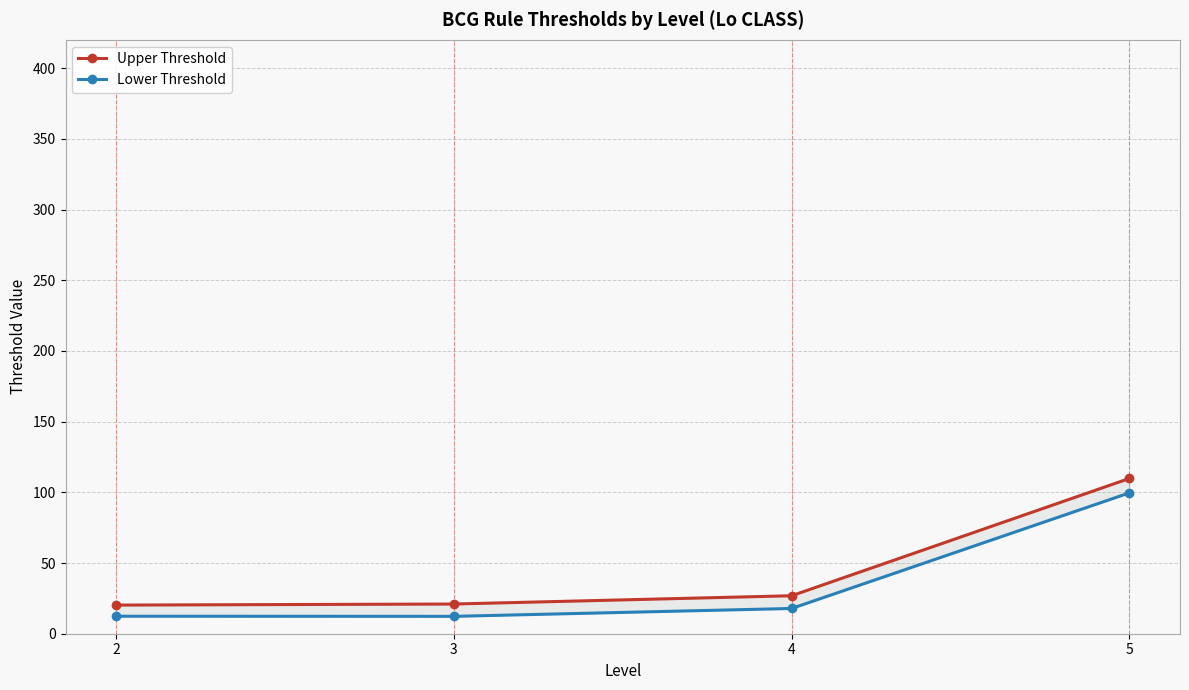

Reading right to left, list all the values displayed in this chart.

Upper Threshold: 109.8	26.9	21.0	20.2
Lower Threshold: 99.6	17.9	12.3	12.4